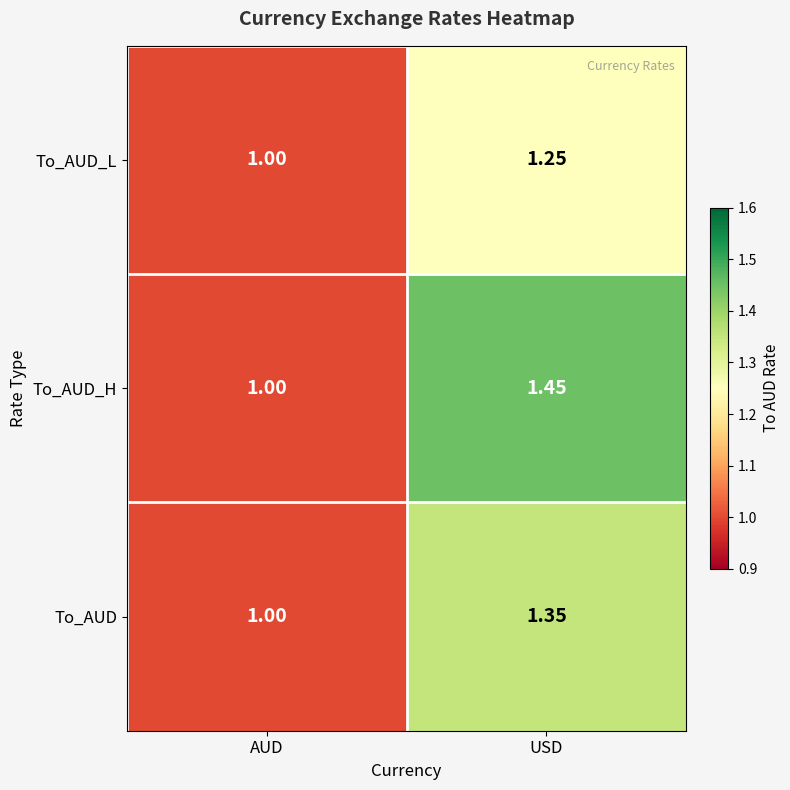

Rank the categories by To_AUD_L value from lowest to highest.

AUD, USD